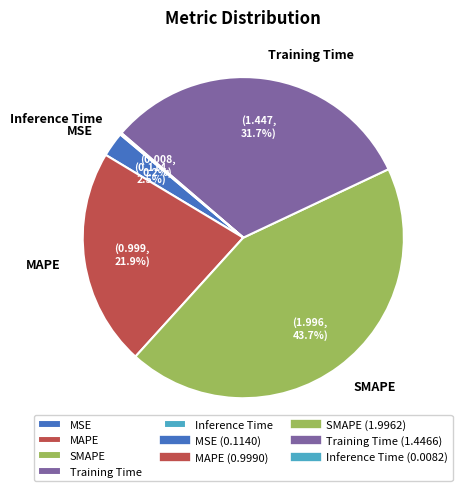

Which has a higher value, MSE or SMAPE?

SMAPE